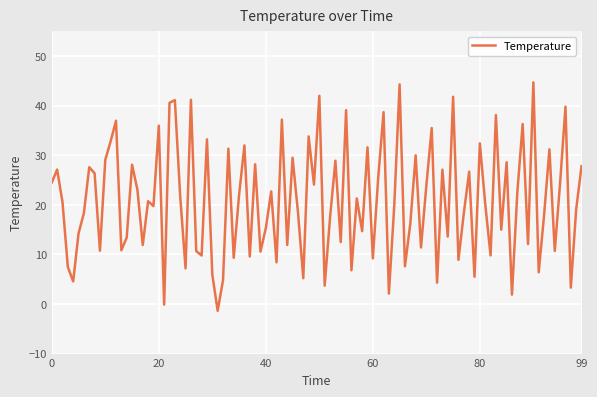

What is the difference between the maximum and minimum values?

46.1